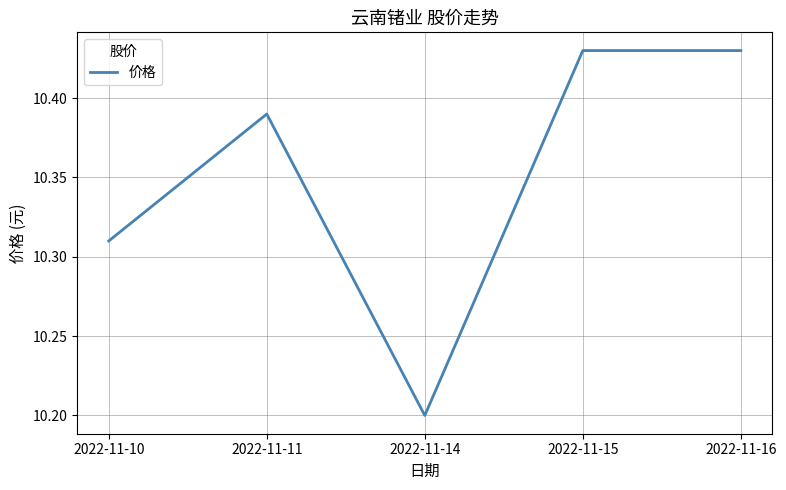

What is the minimum value shown in the chart?

10.2